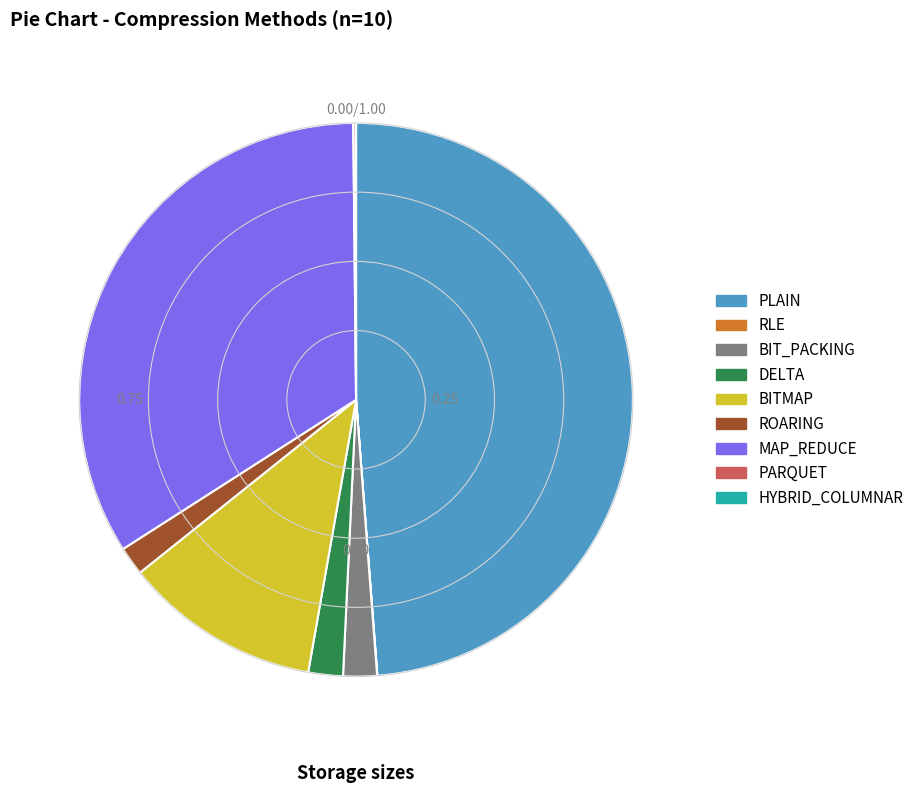

What is the largest slice in the pie chart?

PLAIN